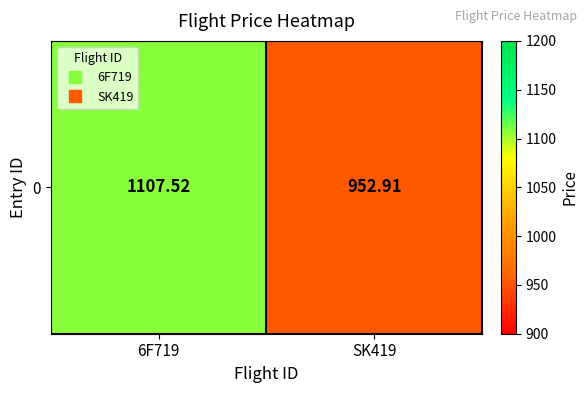

At which label is the value closest to 1030?

SK419